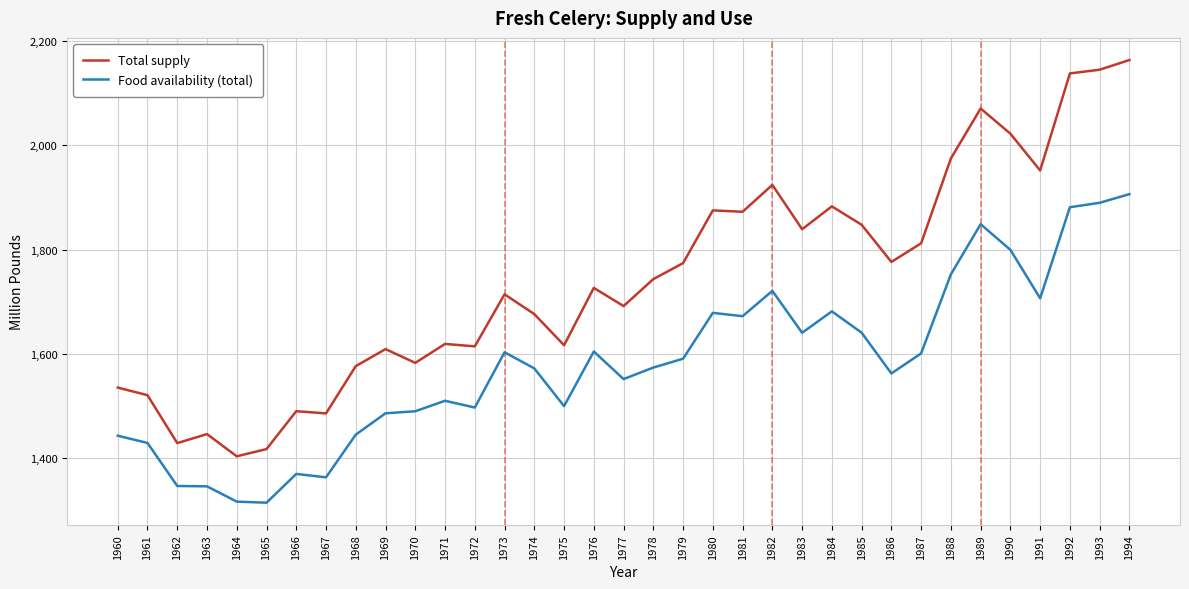

At how many categories does at least one series exceed 1423?

33